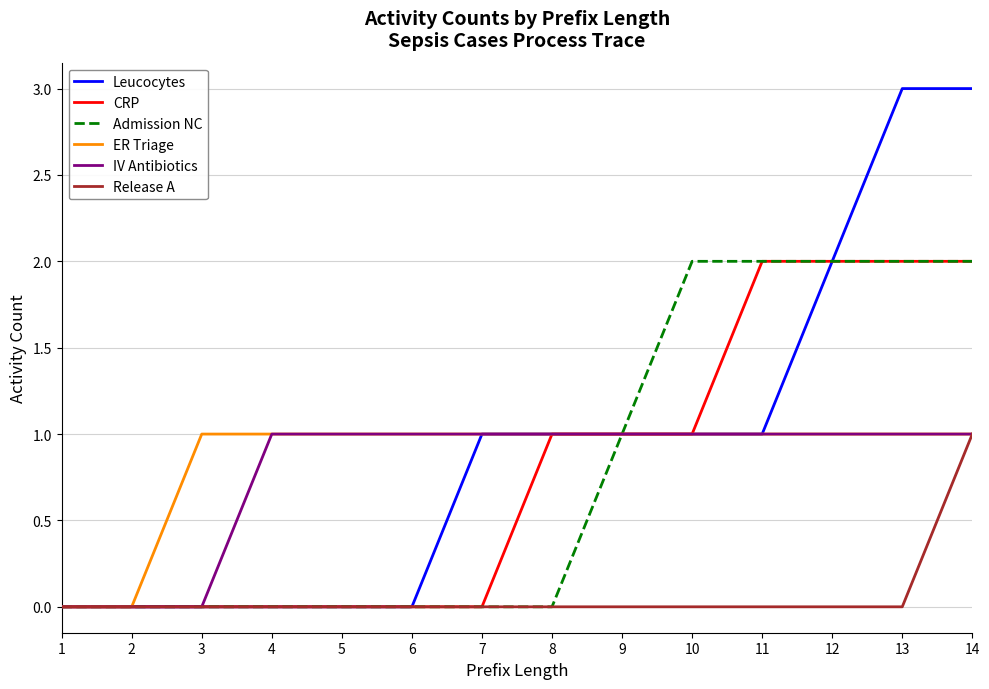

Which series has the largest range (max minus min)?

Leucocytes